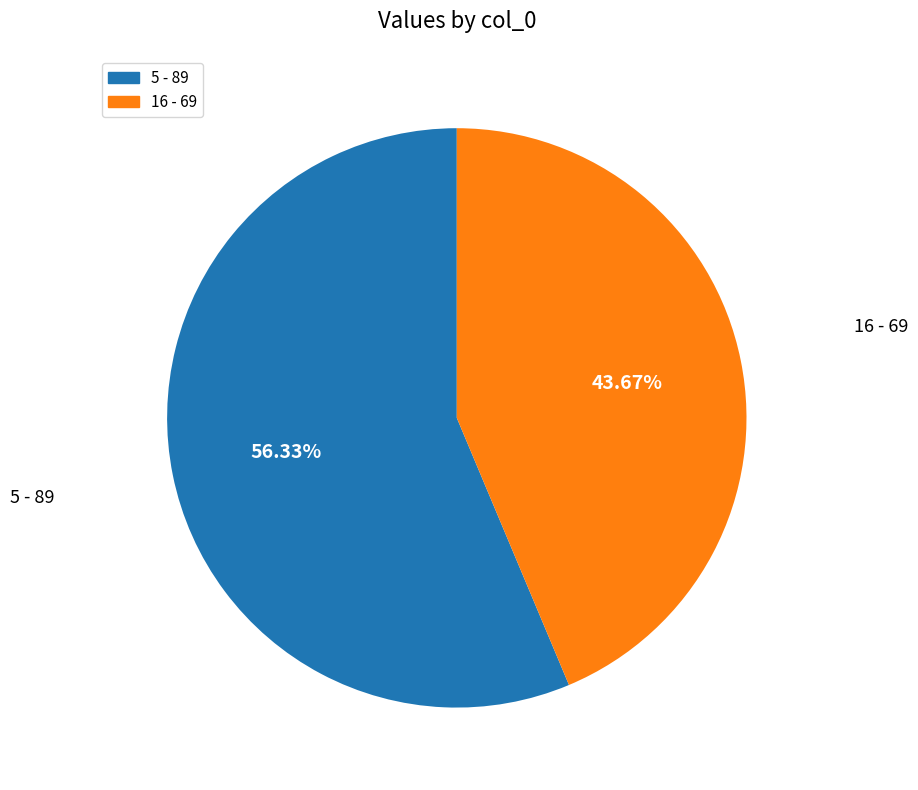

To the nearest percent, what percentage of the pie is 5?

56%